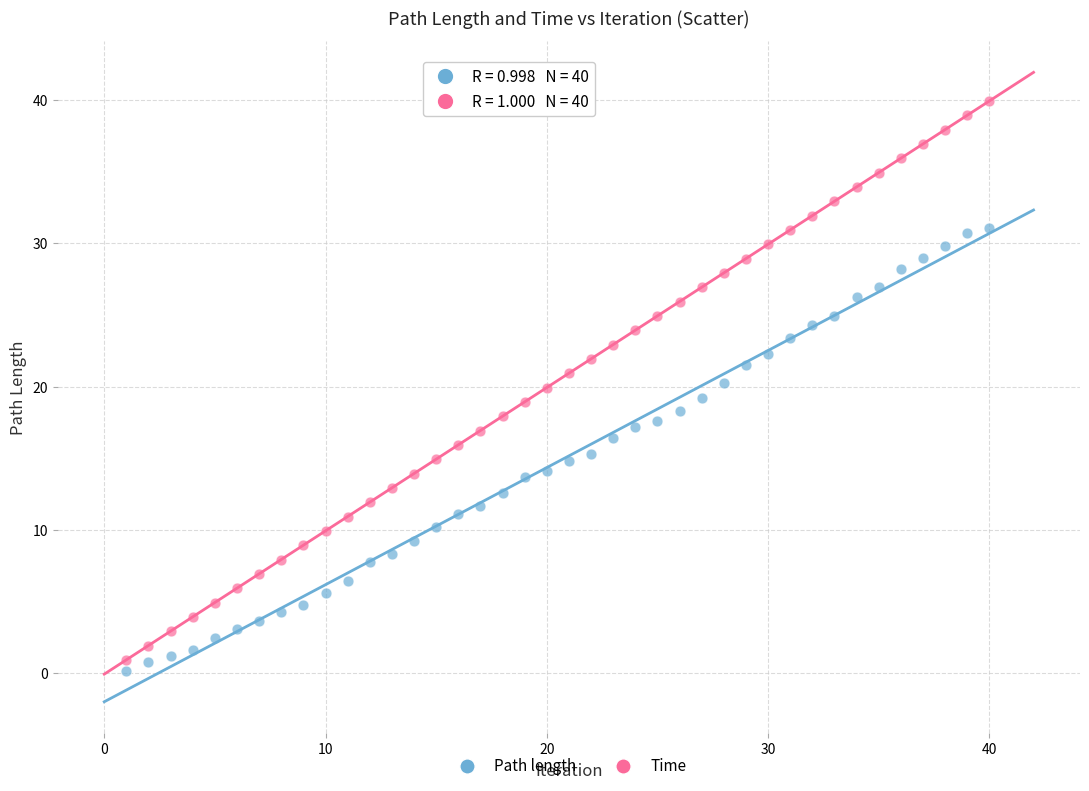

Which series contains the highest Y value?

Time